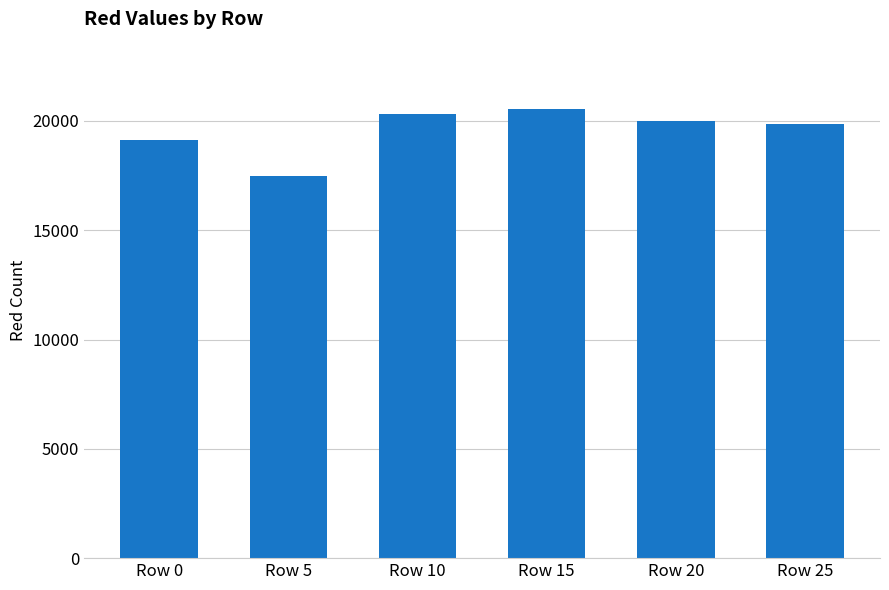

Does the chart contain stacked bars?

No